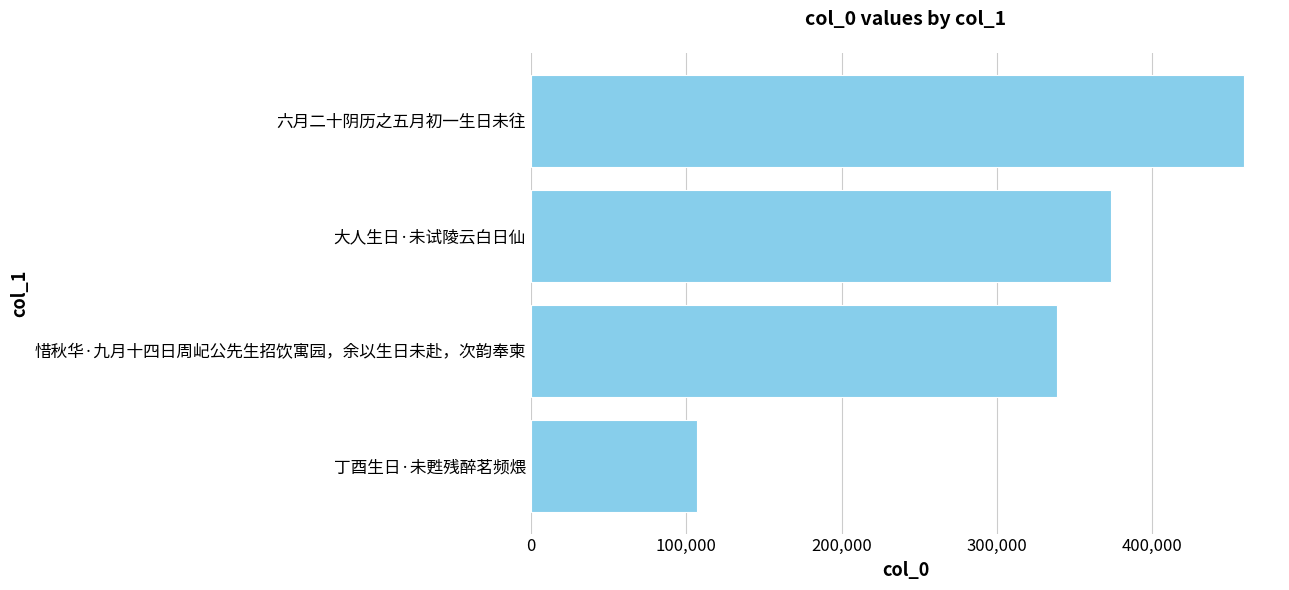

How many bars are there in total?

4